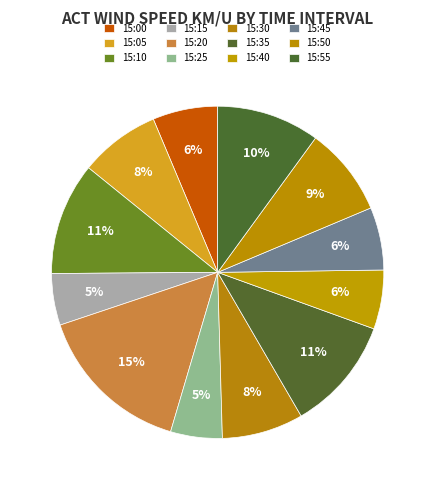

How many segments does this pie chart have?

12